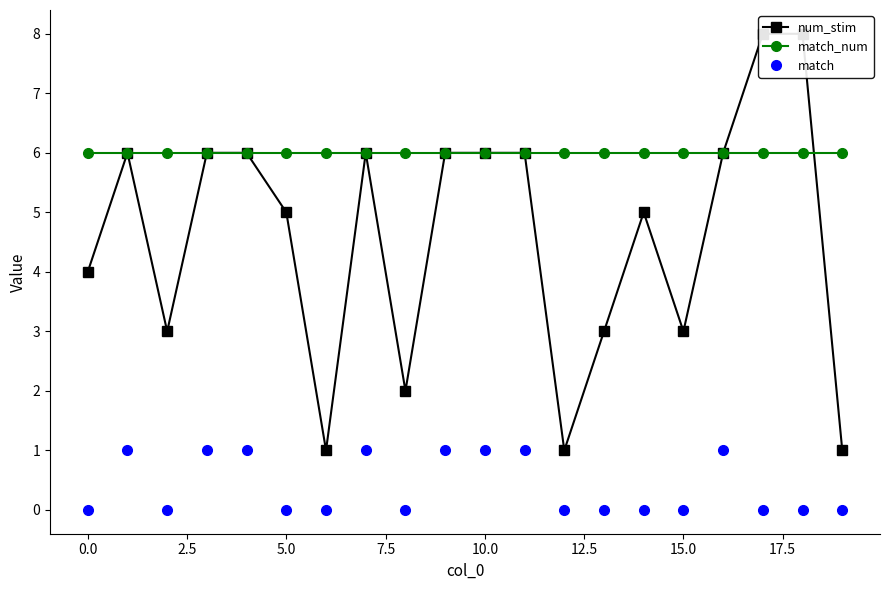

True or false: match_num and match cross at least once.

False